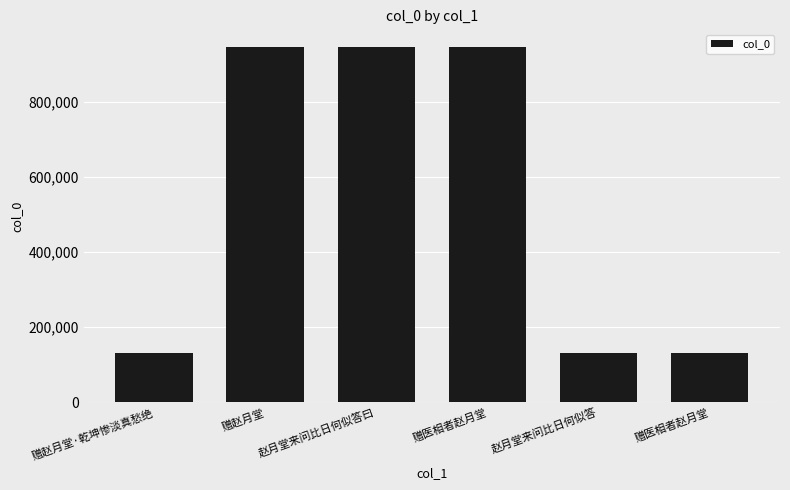

Are the bars horizontal?

No